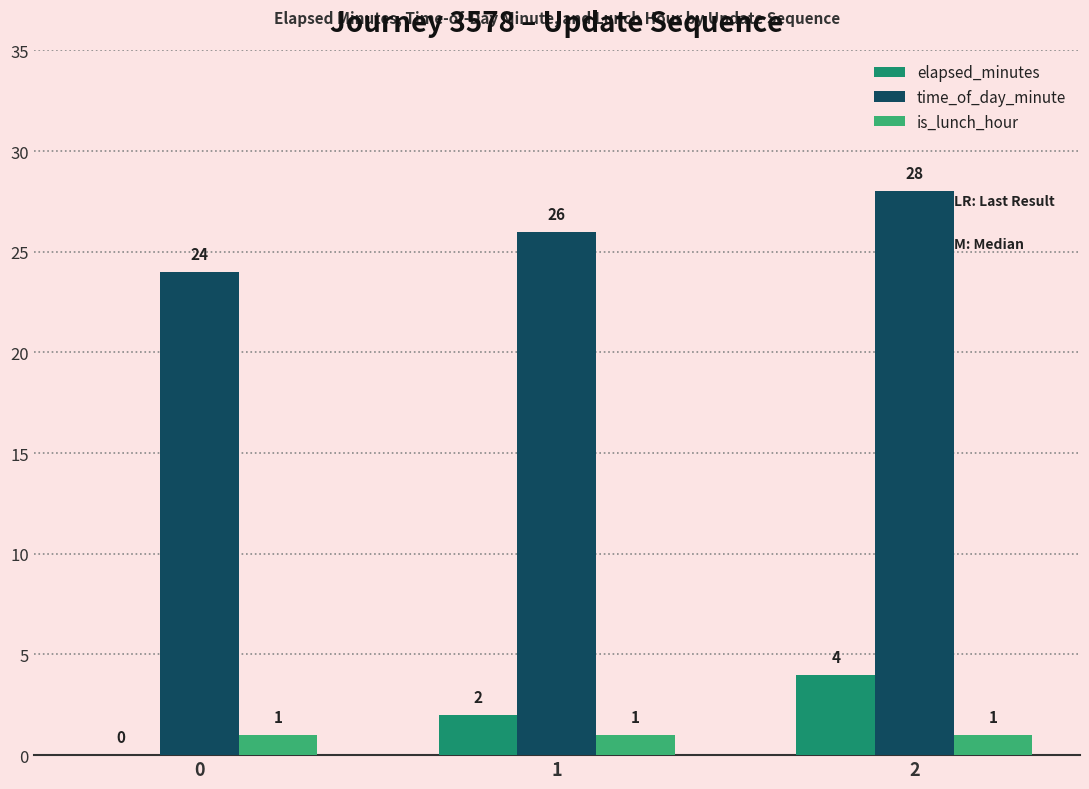

True or false: time_of_day_minute has a value of 28 at 2.

True